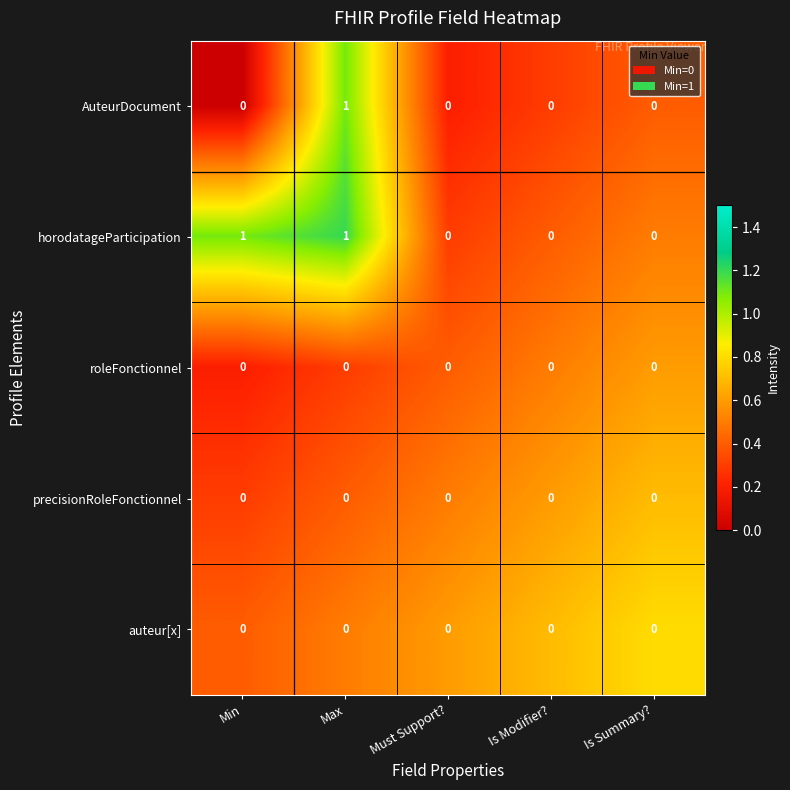

The horodatageParticipation series shows 1 at Max. True or false?

True